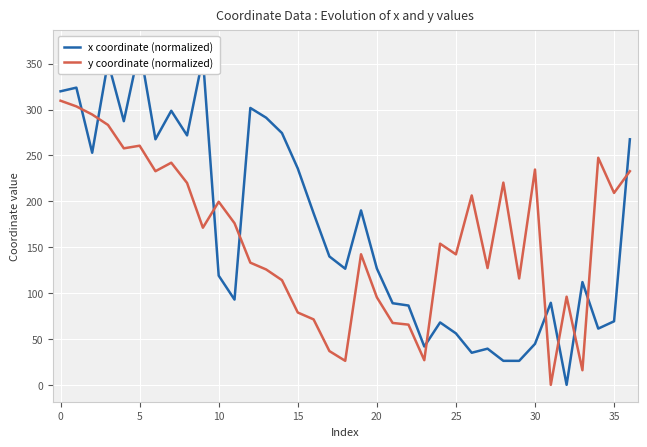

True or false: x coordinate (normalized) has a value of 73.0 at 14.

False